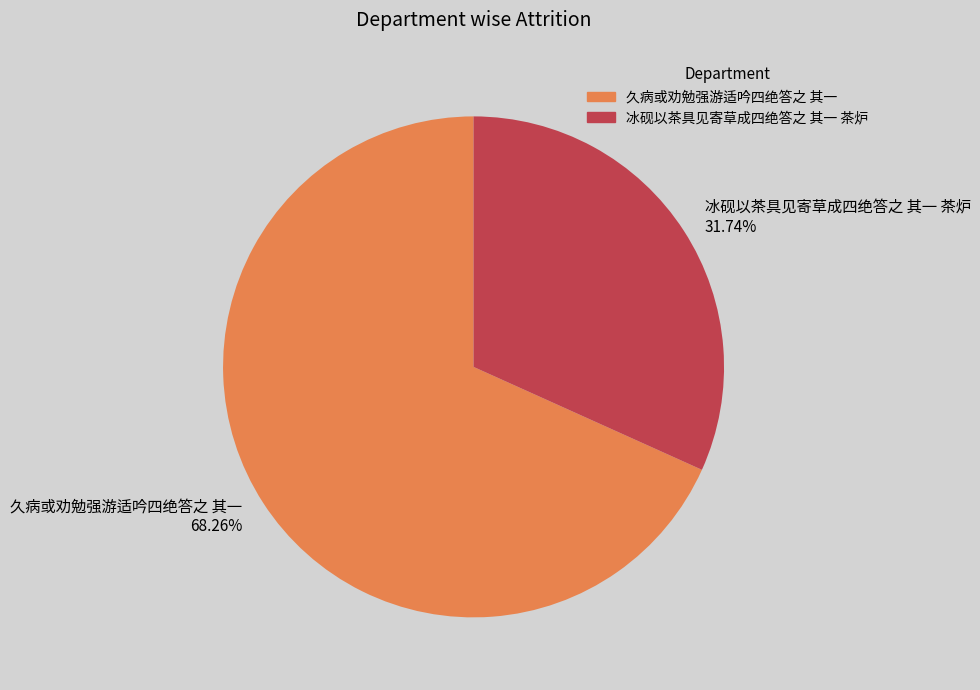

What is the total percentage of 冰砚以茶具见寄草成四绝答之 其一 茶炉 and 久病或劝勉强游适吟四绝答之 其一?

100.0%